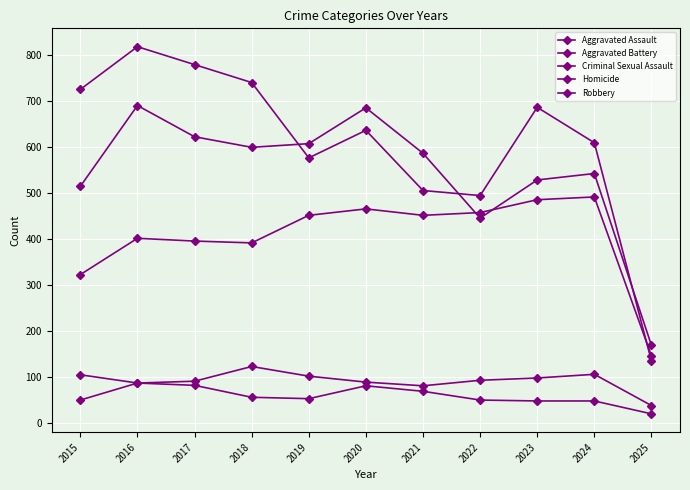

Where does the Homicide series first go above 53?

2016